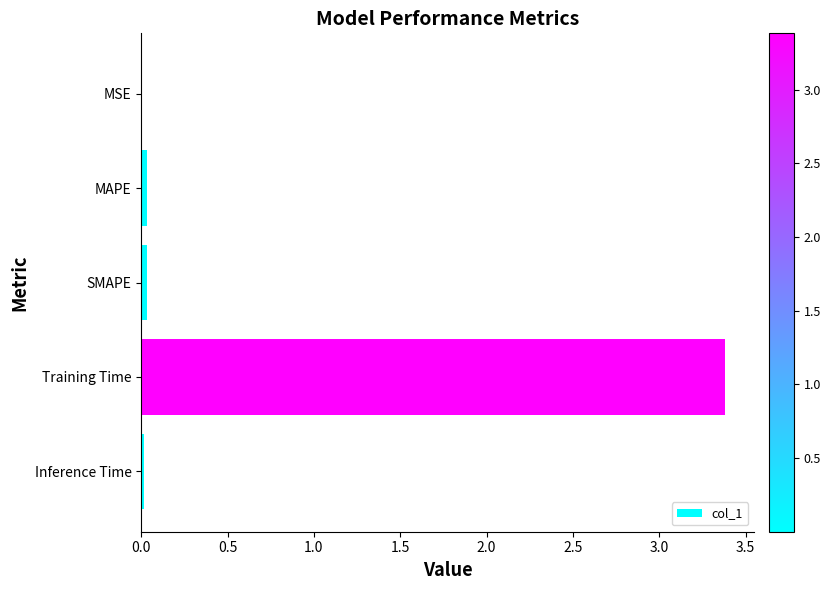

The chart shows a value of 1.0 at Training Time. True or false?

False